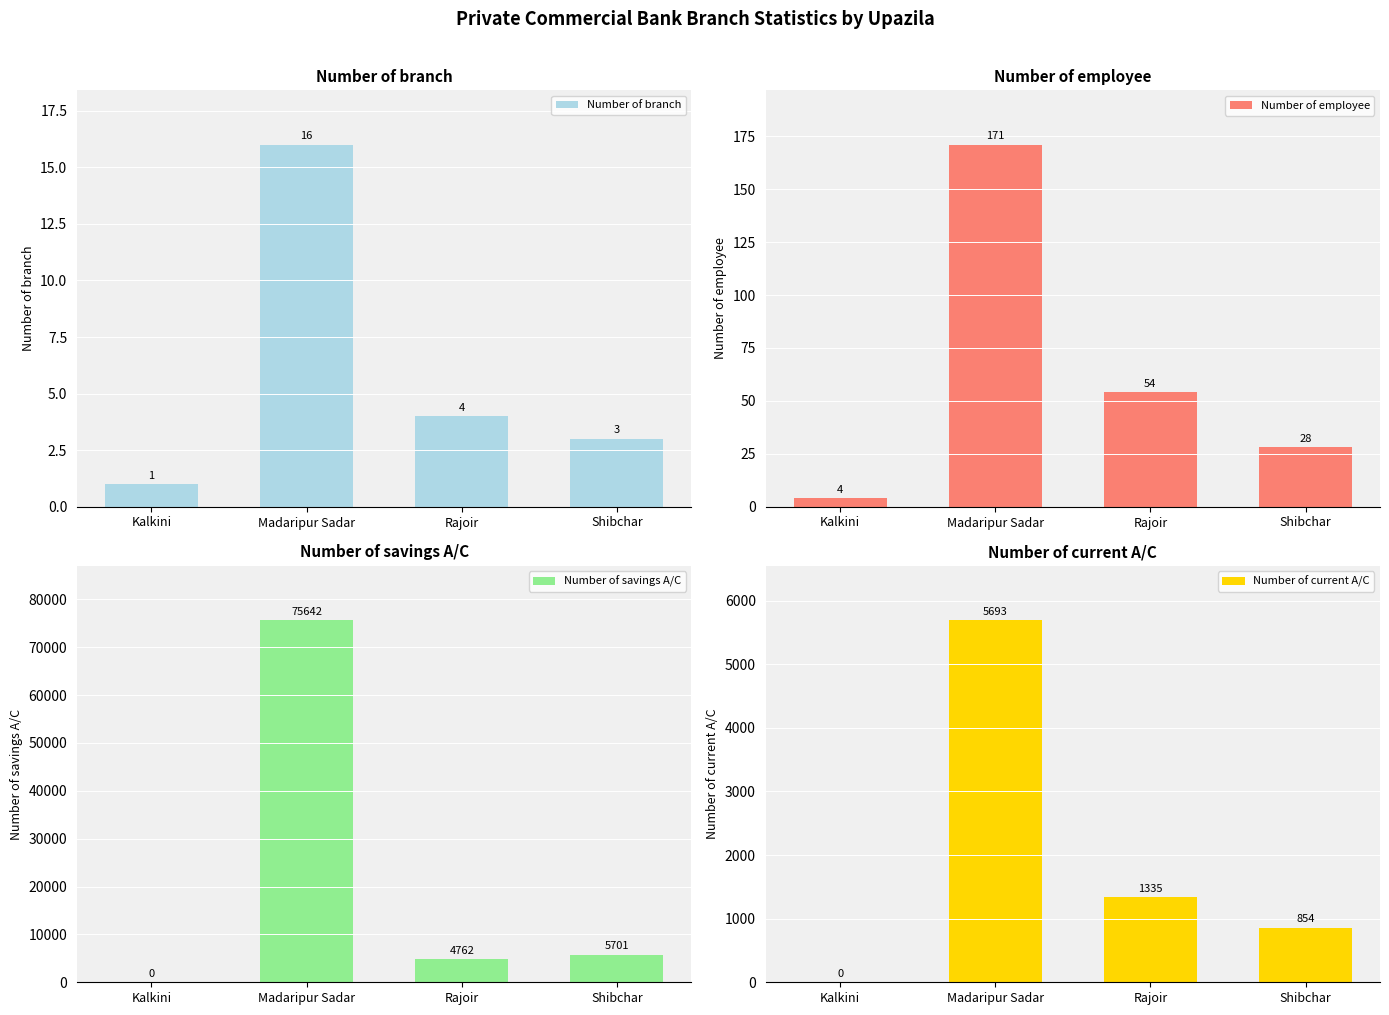

What is the label of the 3rd bar from the left?

Rajoir